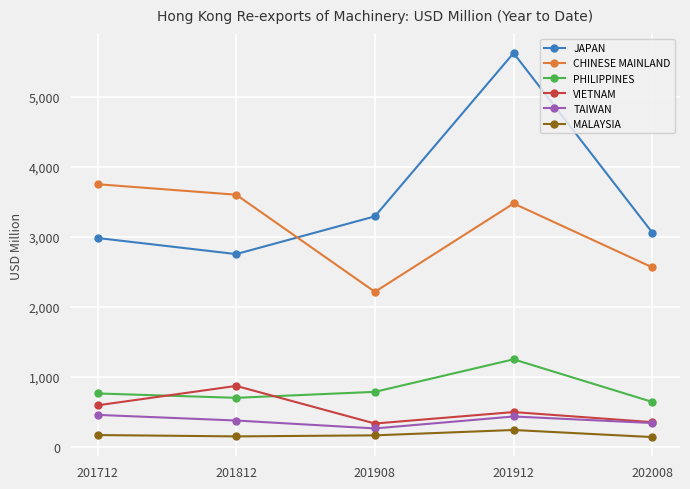

Which series has the largest total across all categories?

JAPAN